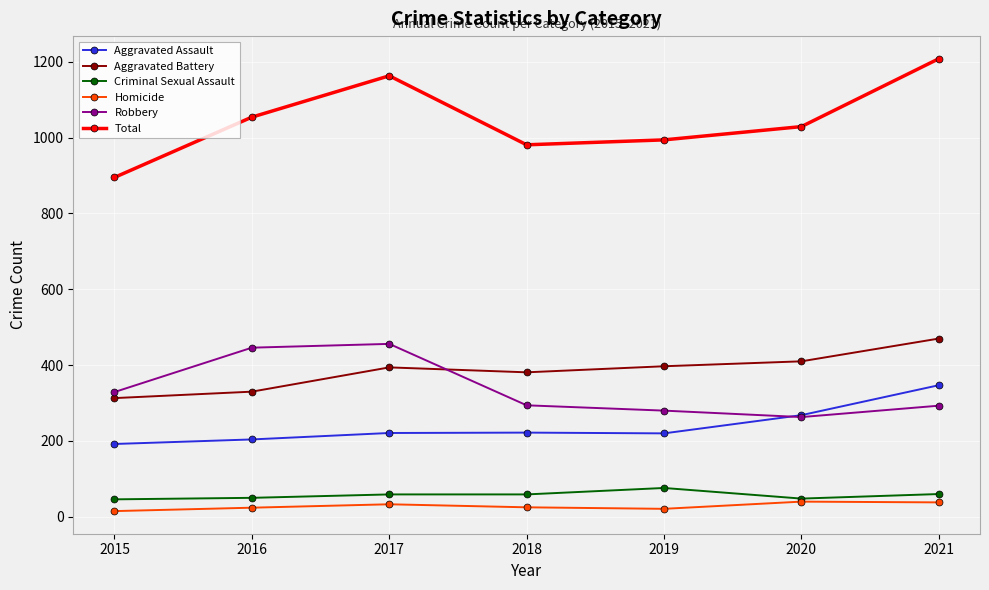

List the series in order of their peak value, highest first.

Total, Aggravated Battery, Robbery, Aggravated Assault, Criminal Sexual Assault, Homicide